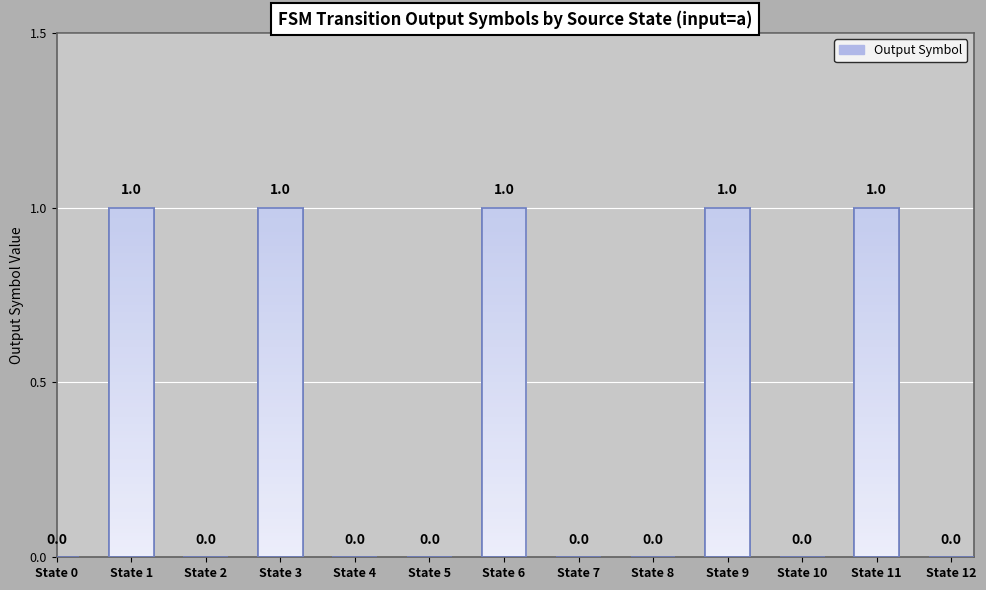

What is the sum of the values at State 7 and State 11?

1